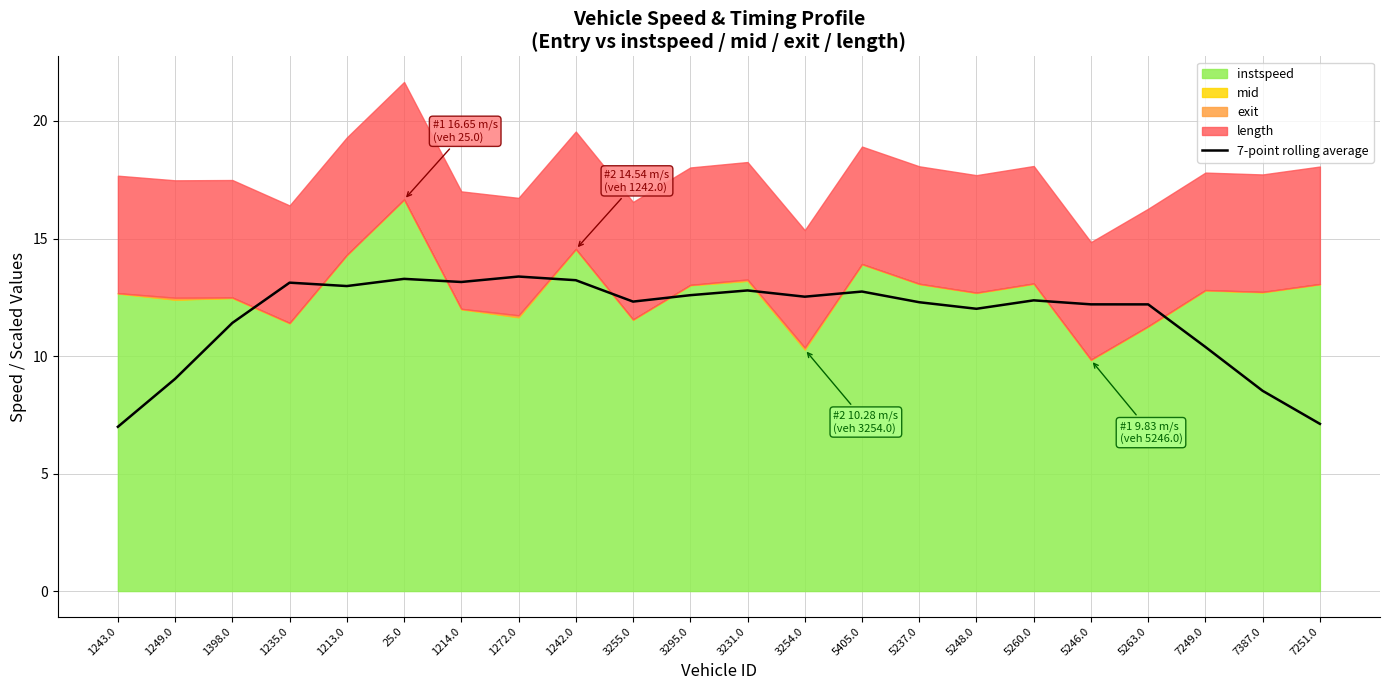

True or false: 7-point rolling average has a value of 16.1 at 1398.0.

False